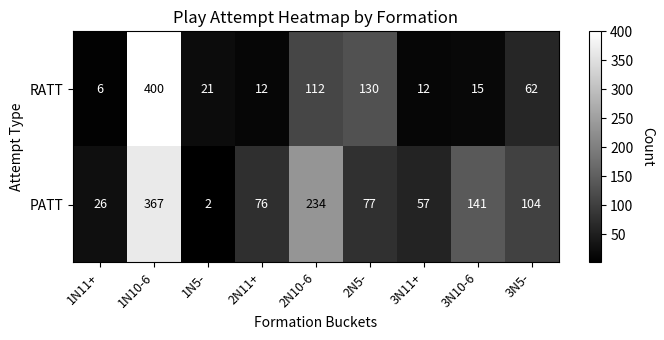

Which series has the widest spread of values?

RATT